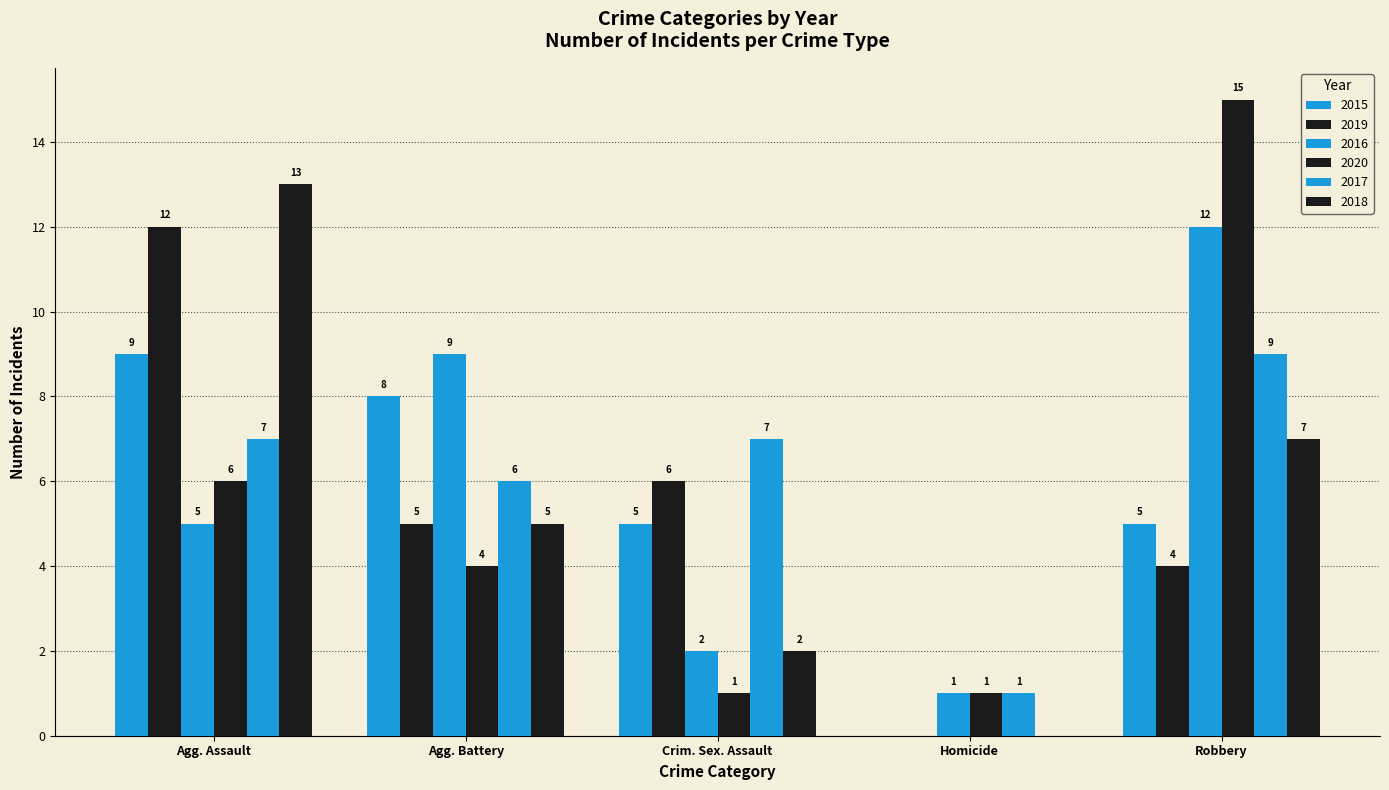

How many distinct data groups are displayed?

6